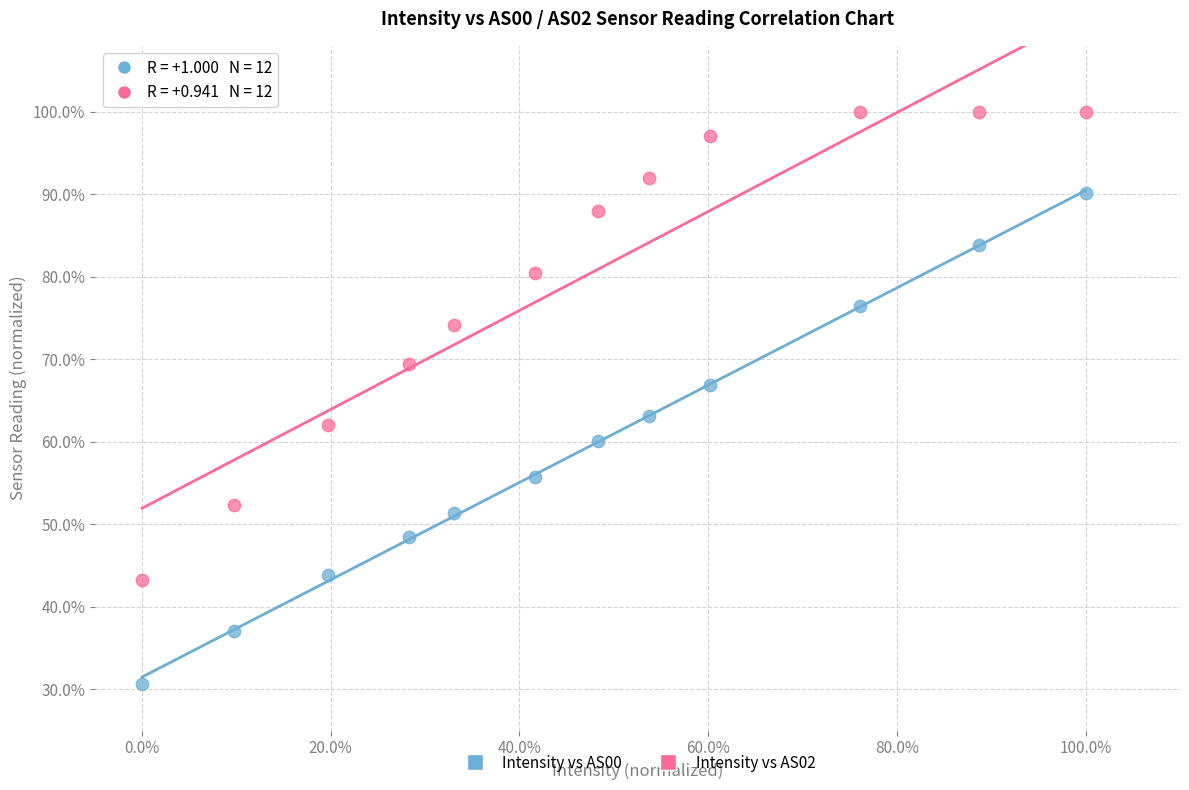

What are all the series names shown in the legend?

Intensity vs AS00, Intensity vs AS02